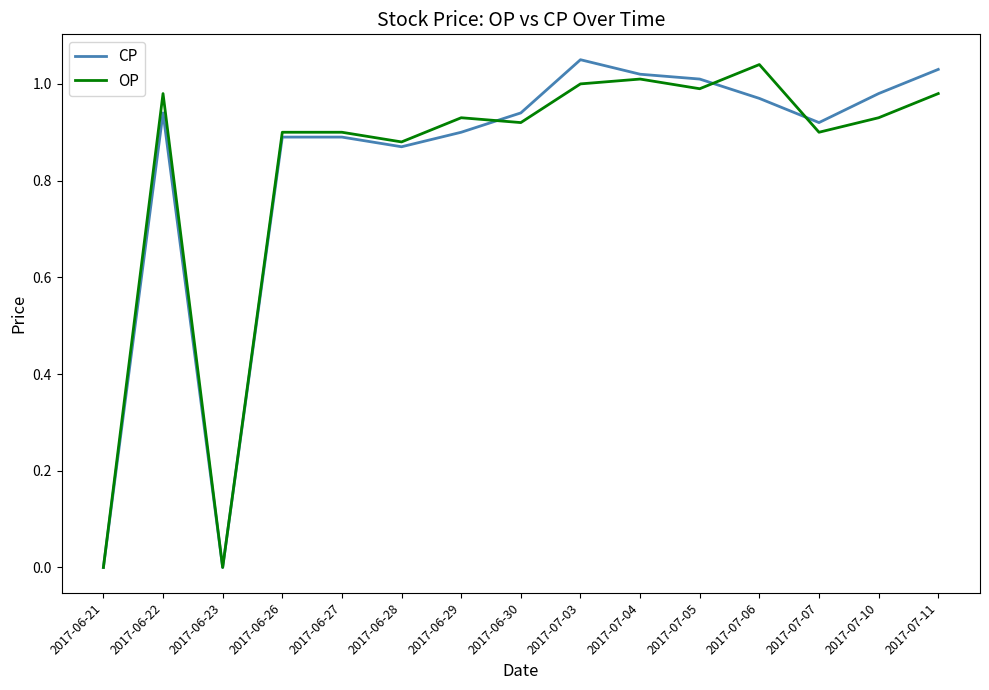

Does the chart display data point markers on the line(s)?

No